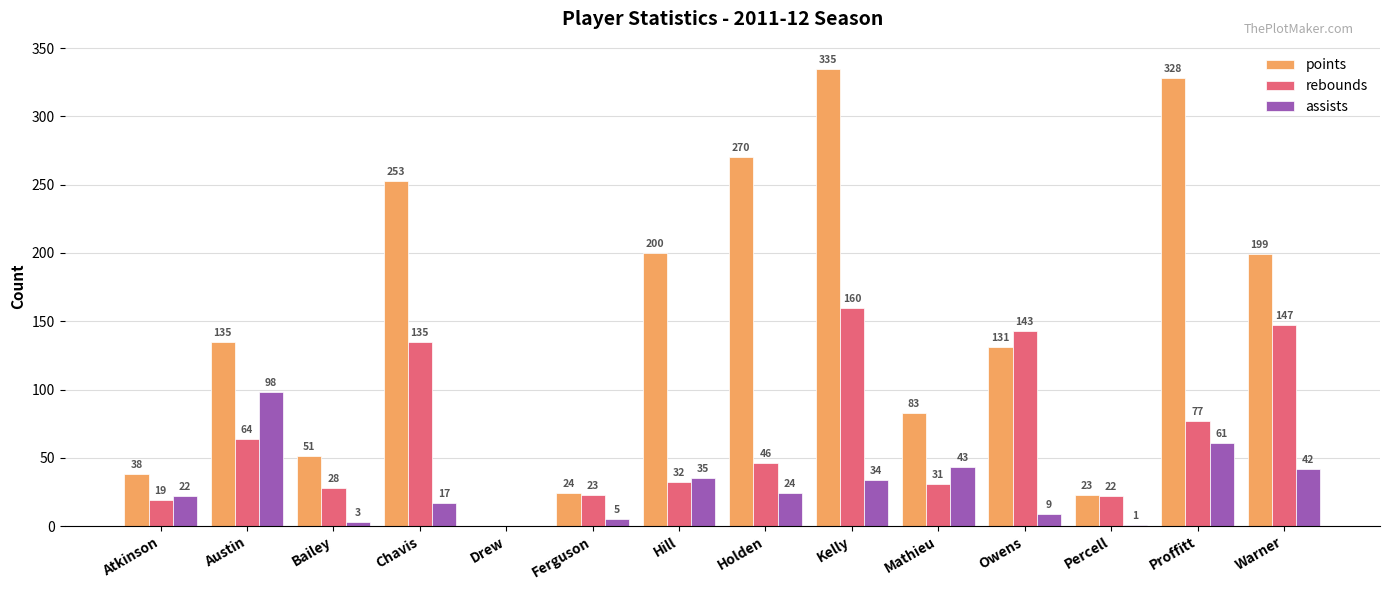

What is the sum of the points values at Proffitt and Atkinson?

366